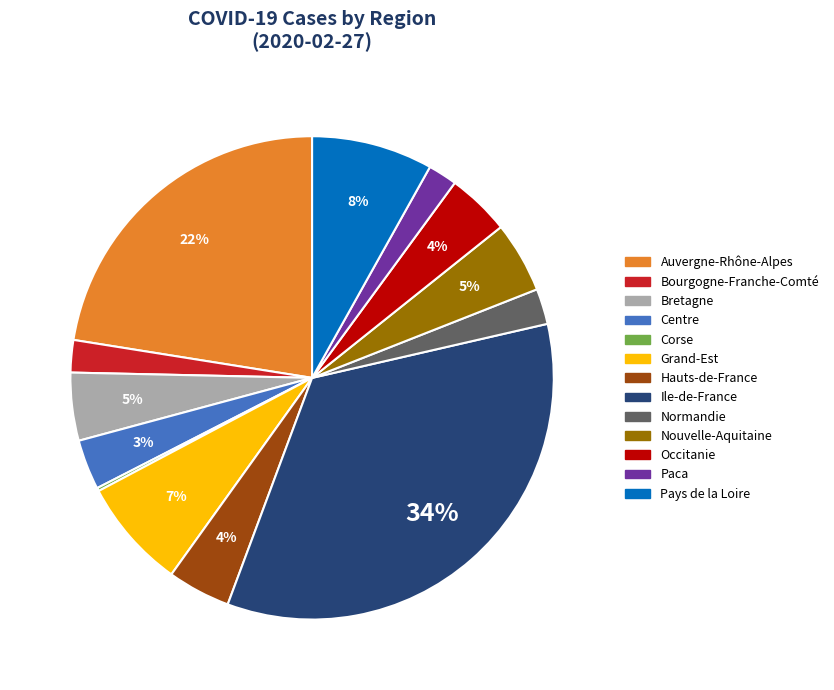

Which has a higher value, Hauts-de-France or Nouvelle-Aquitaine?

Nouvelle-Aquitaine